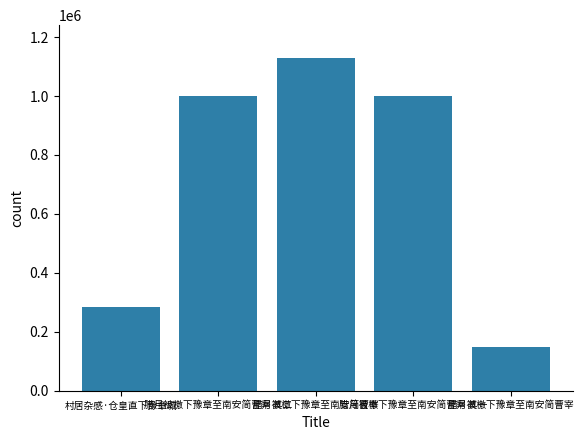

How many values are below 1001790?

2